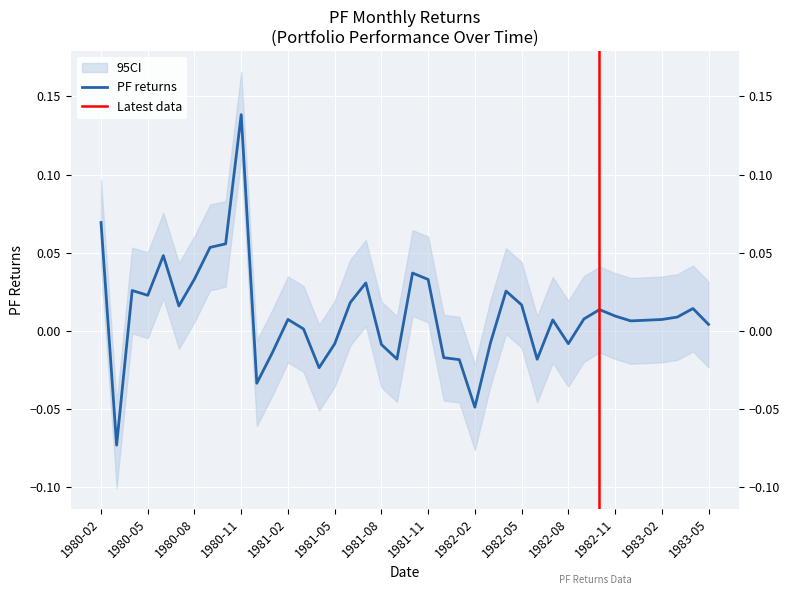

How many values exceed 0?

27